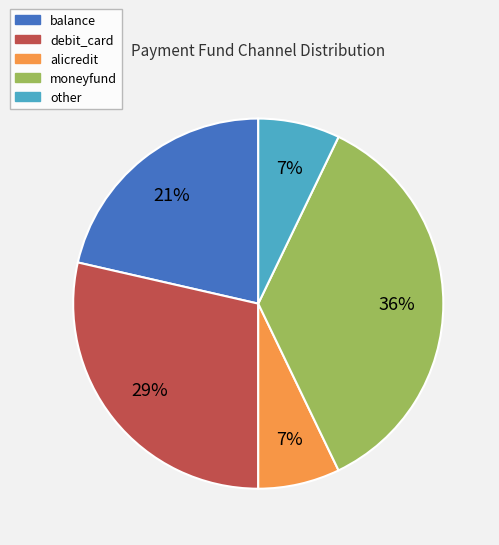

To the nearest percent, what percentage of the pie is alicredit?

7%